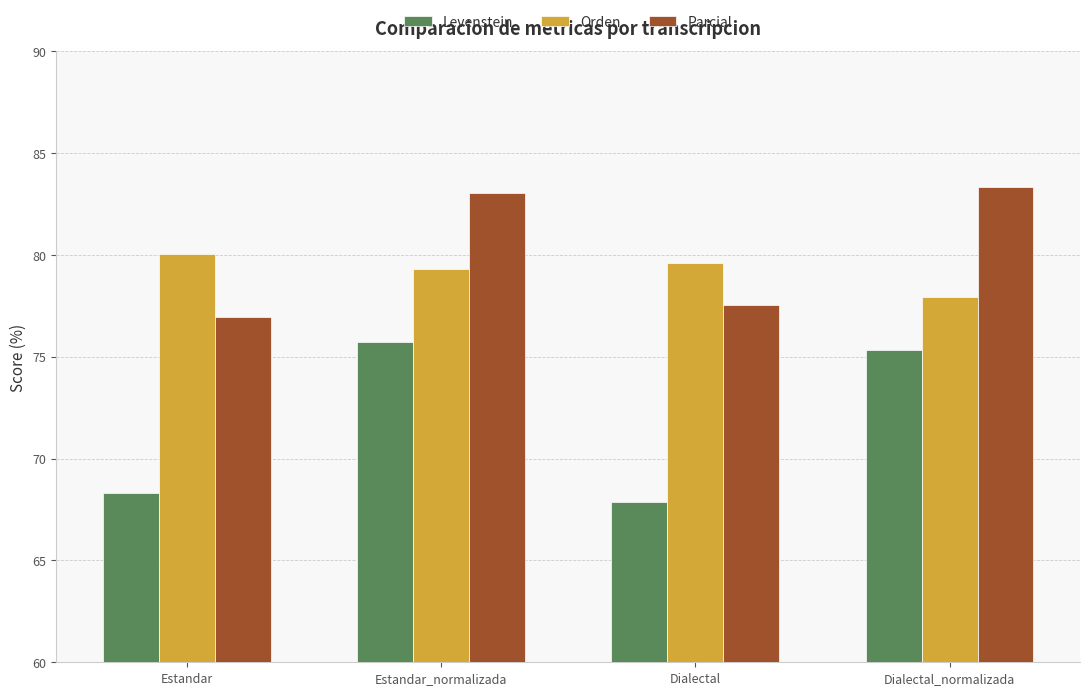

Does the chart contain any negative values?

No